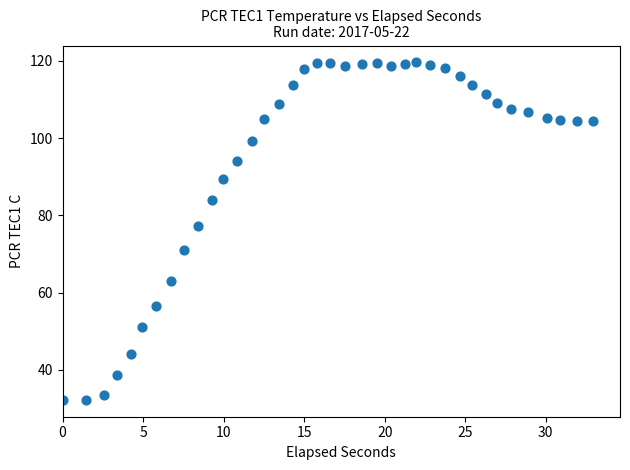

What Y value in the scatter plot is closest to 75?

77.3